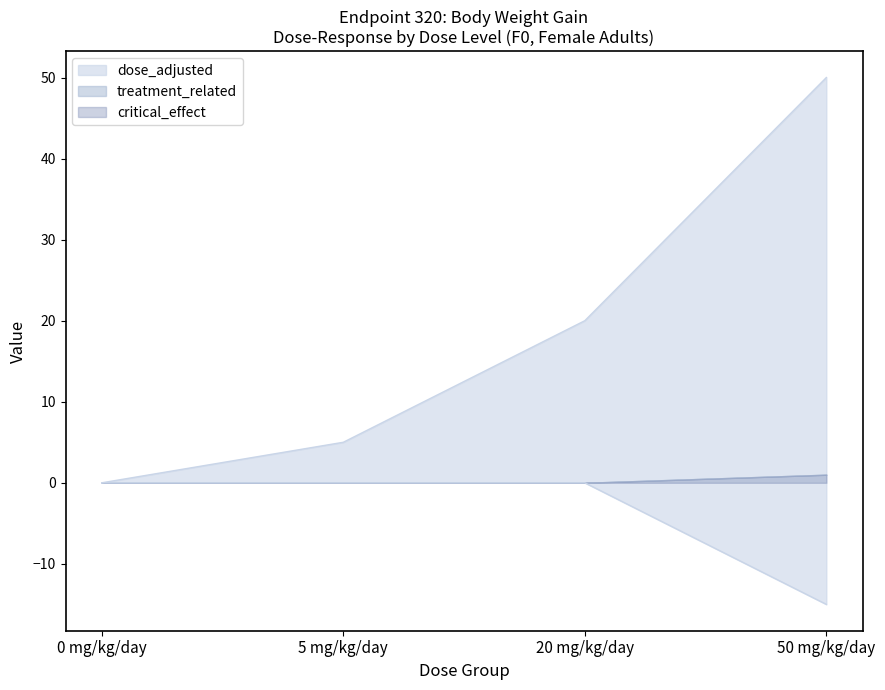

Count the number of categories in the chart.

4